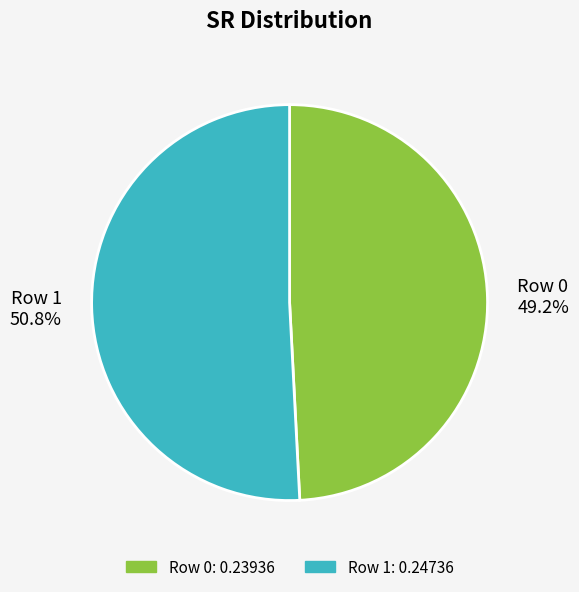

Which category has the biggest portion of the pie?

Row 1